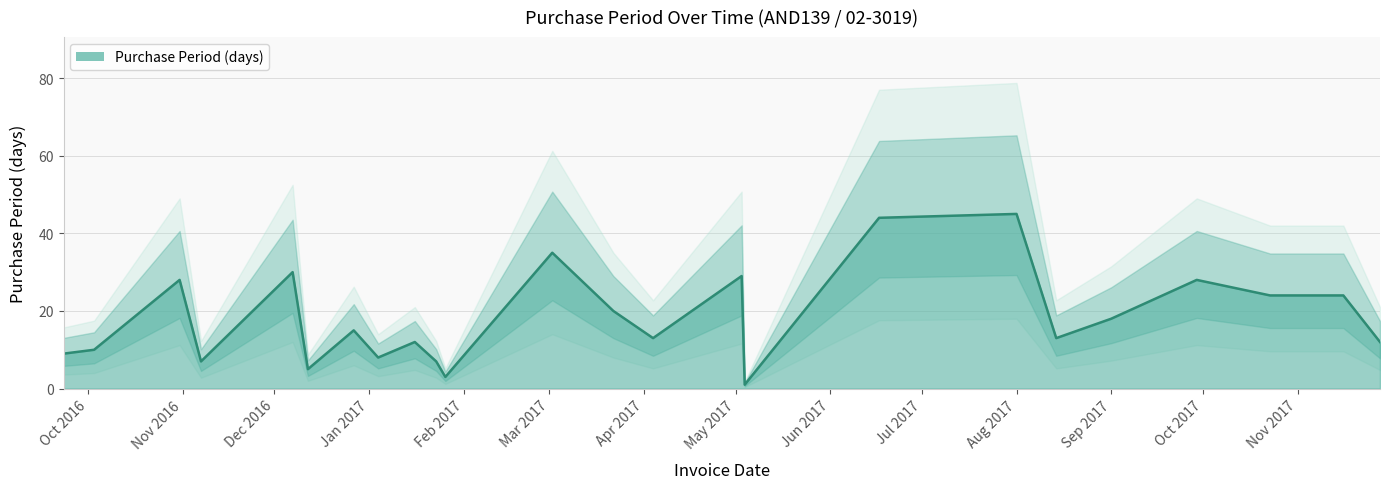

At which category does the data reach its first local valley?

2016-11-07